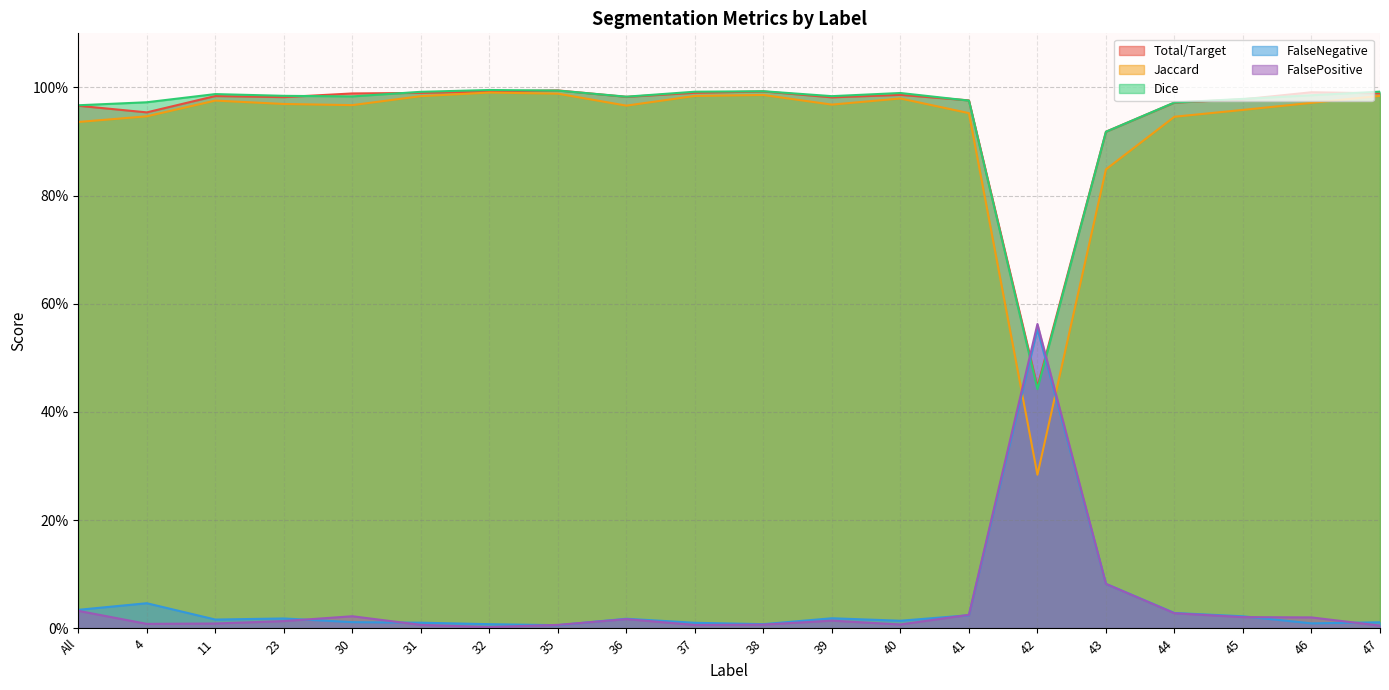

What are all the series names shown in the legend?

Total/Target, Jaccard, Dice, FalseNegative, FalsePositive